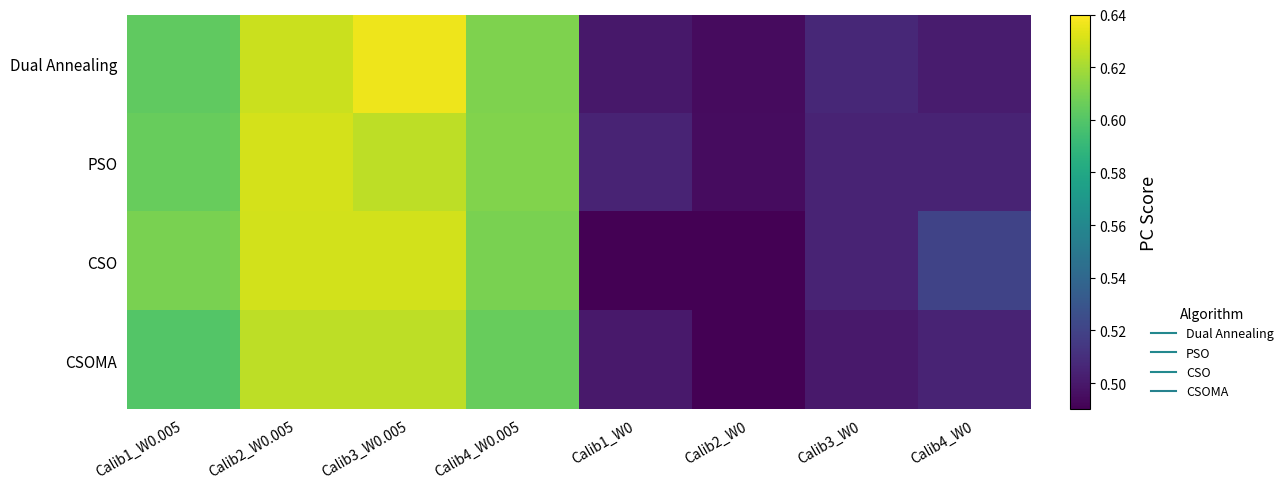

At which category is the sum across all series the highest?

Calib3_W0.005